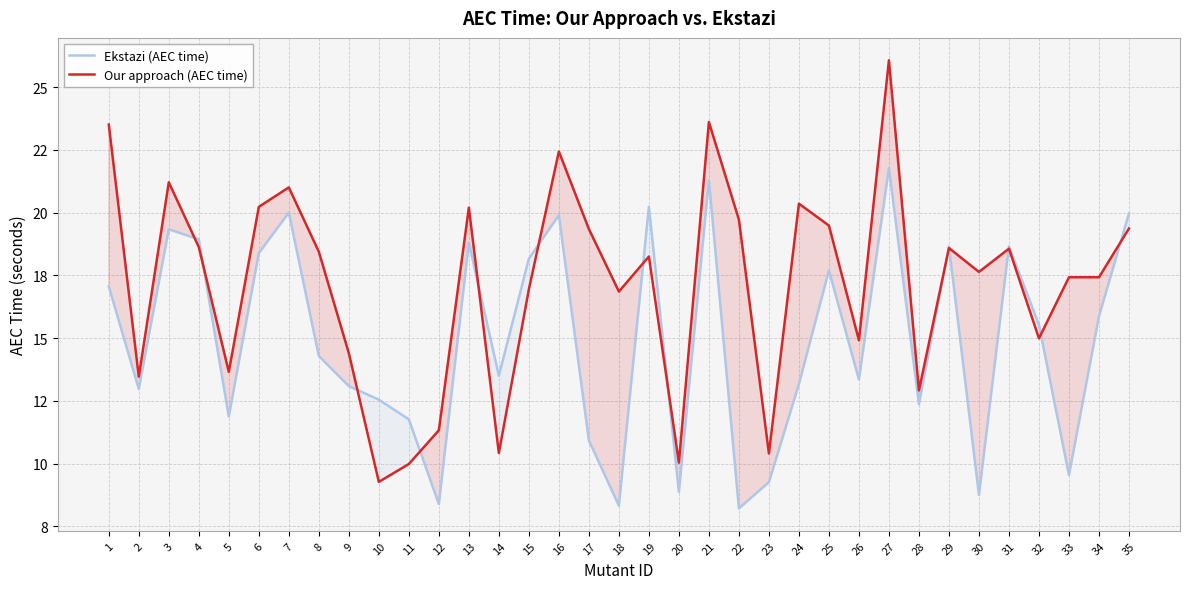

Where do Our approach (AEC time) and Ekstazi (AEC time) first cross each other?

3 and 4